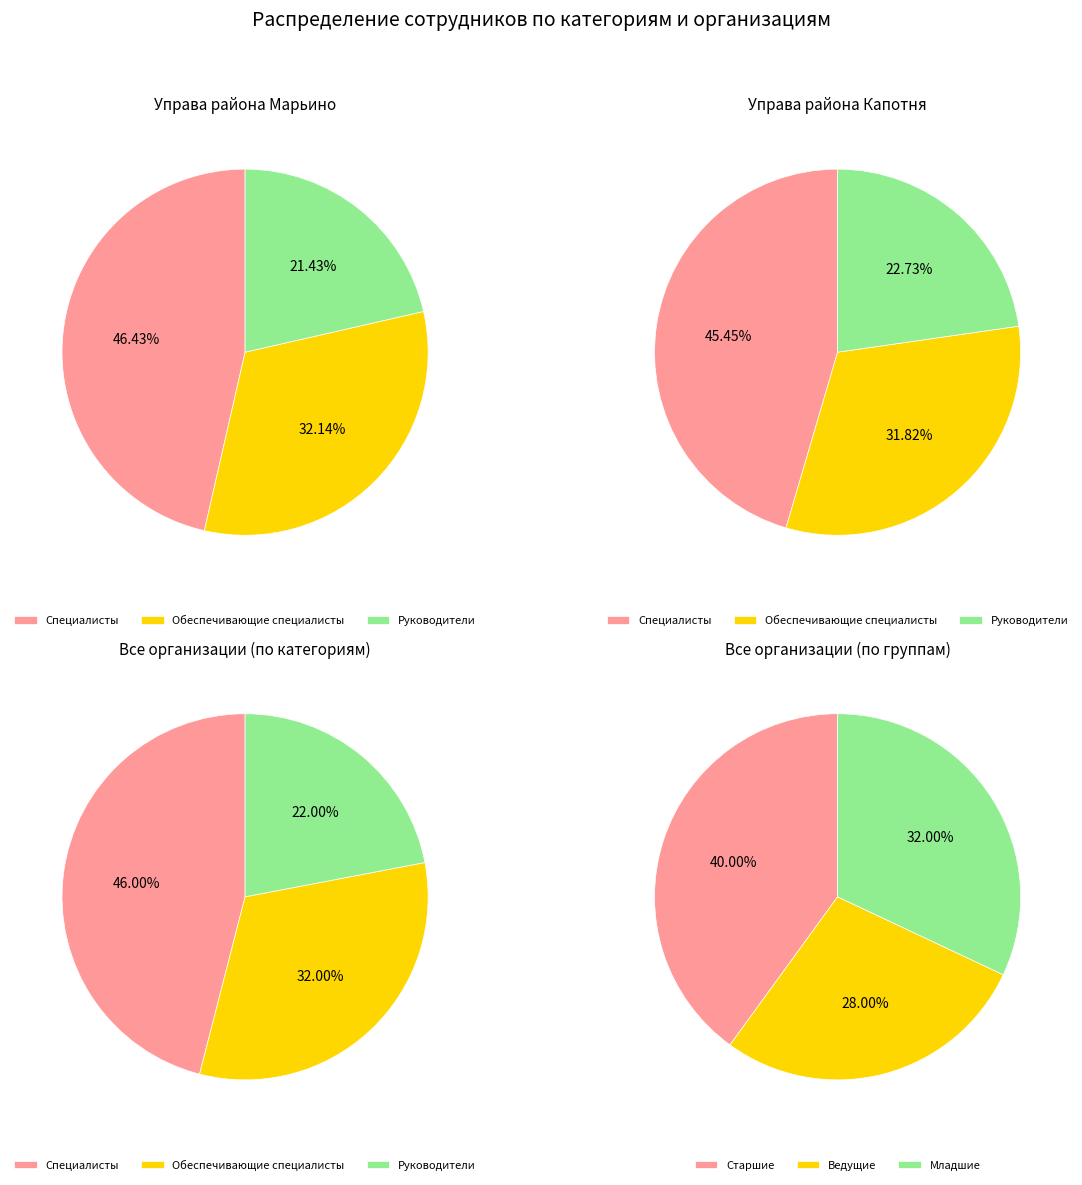

Rank the categories by value from lowest to highest.

Руководители, Обеспечивающие специалисты, Специалисты